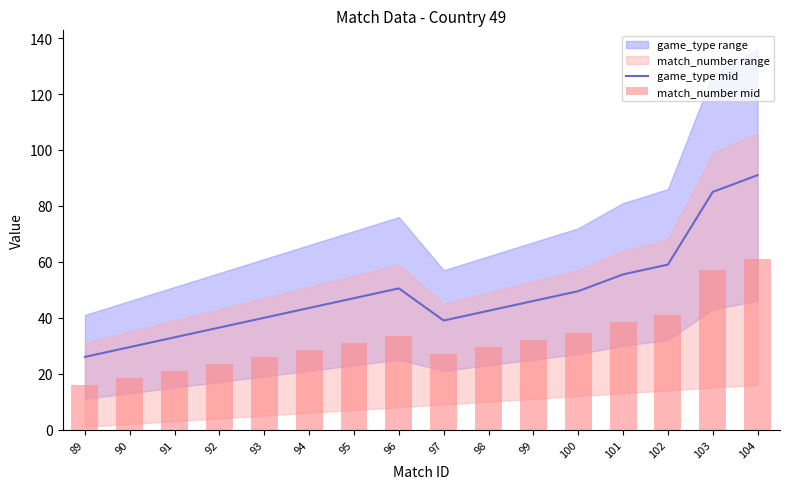

How many groups of bars are there?

16